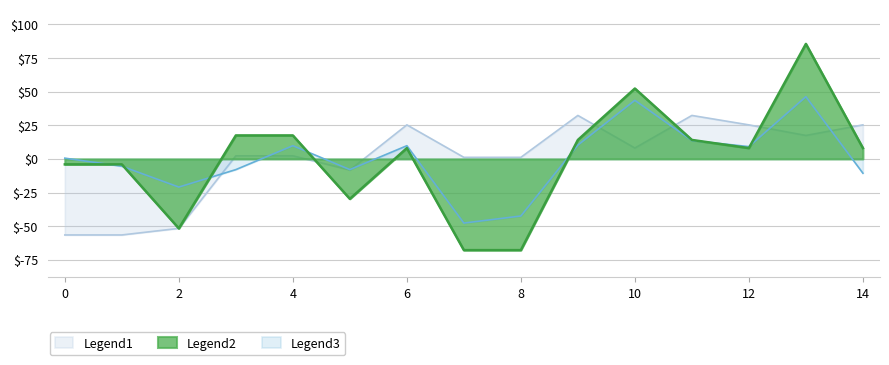

Rank the series by their maximum value, from lowest to highest.

Legend1, Legend3, Legend2